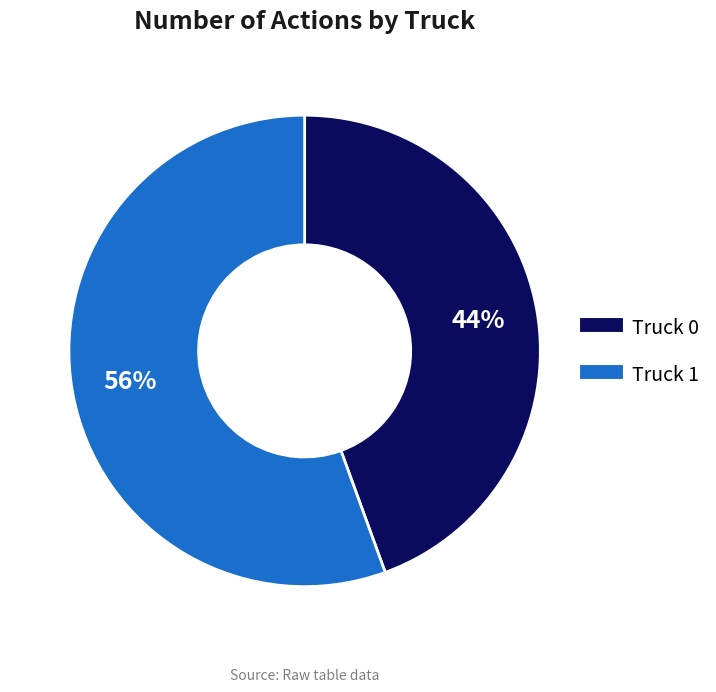

Rank the categories by value from highest to lowest.

Truck 1, Truck 0